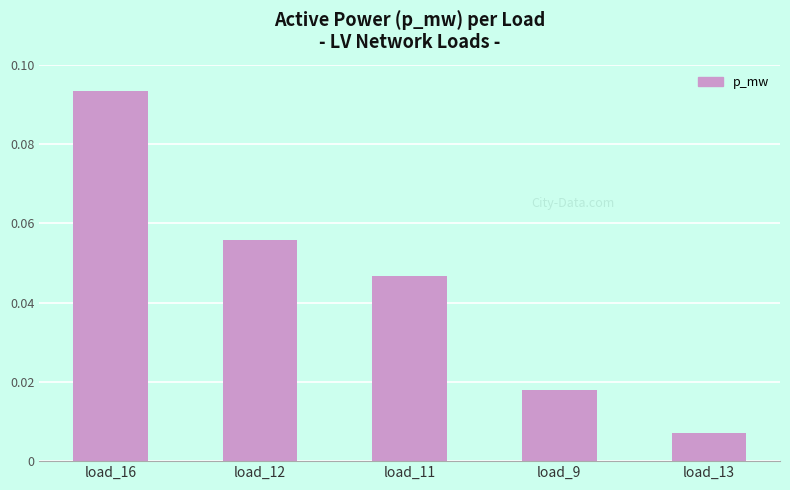

Which has a higher value, load_13 or load_12?

load_12